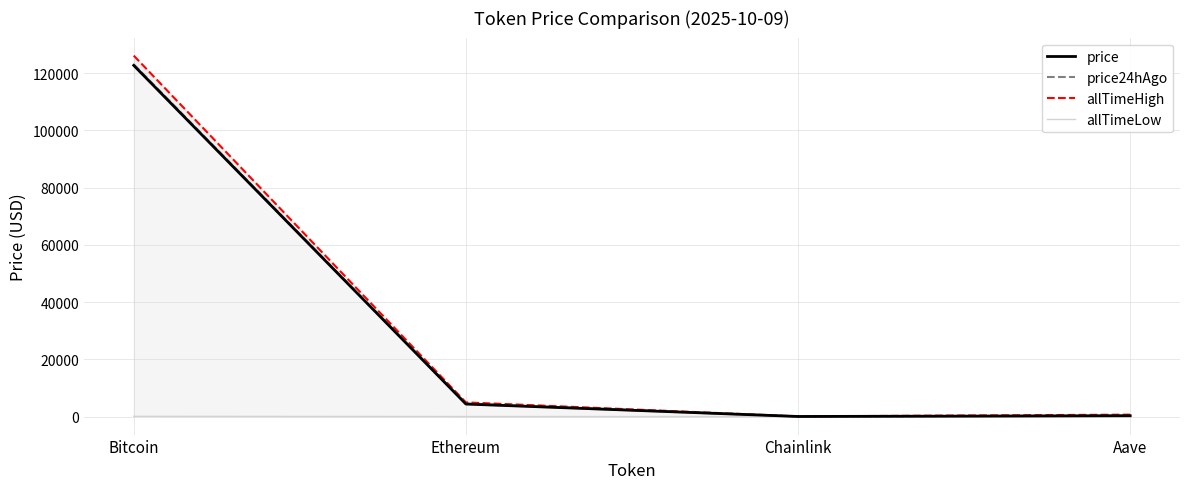

Reading left to right, list all the values displayed in this chart.

price: Bitcoin=122665.0	Ethereum=4368.4	Chainlink=21.7	Aave=276.1
price24hAgo: Bitcoin=123033.0	Ethereum=4496.0	Chainlink=22.1	Aave=280.9
allTimeHigh: Bitcoin=126080.0	Ethereum=4946.1	Chainlink=52.7	Aave=661.7
allTimeLow: Bitcoin=67.8	Ethereum=0.4	Chainlink=0.1	Aave=26.0